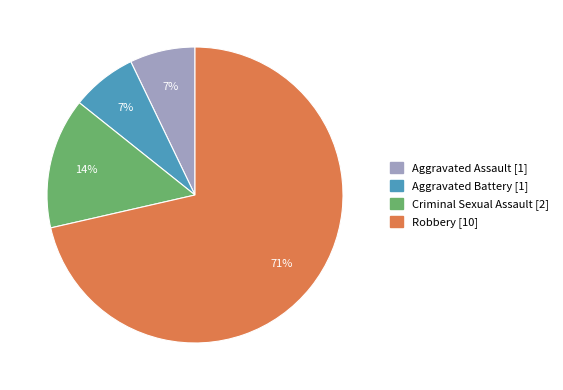

Does Aggravated Assault account for over 50% of the chart?

No